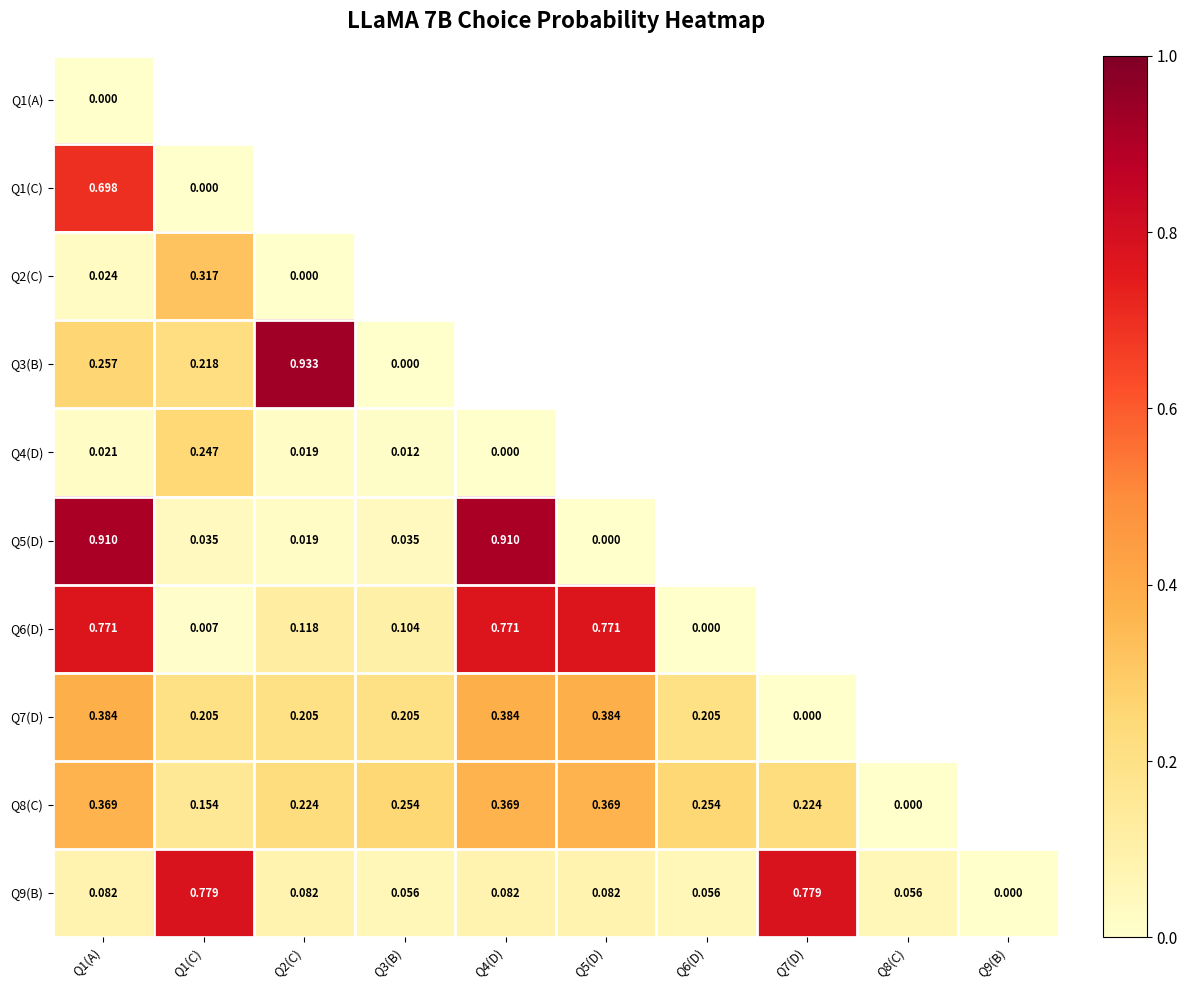

Is the value of Q4(D) at Q1(A) greater than the value of Q6(D) at Q1(A)?

No